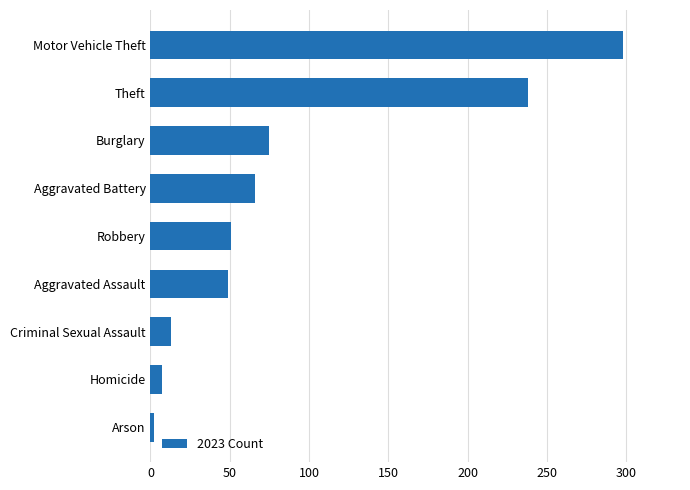

What is the difference between the maximum and minimum values?

296